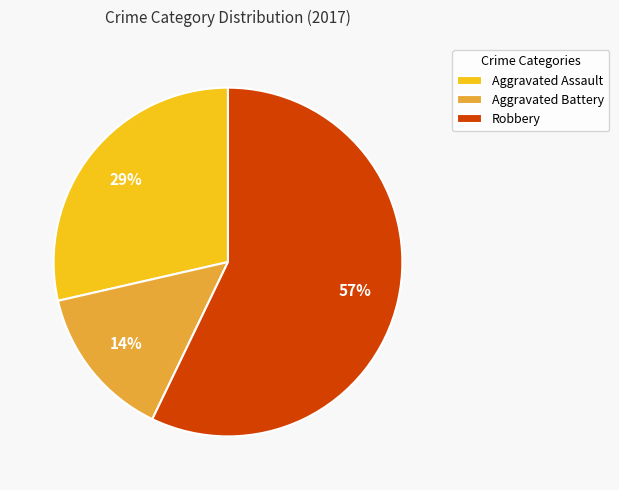

The Aggravated Battery slice represents 24% of the pie. True or false?

False